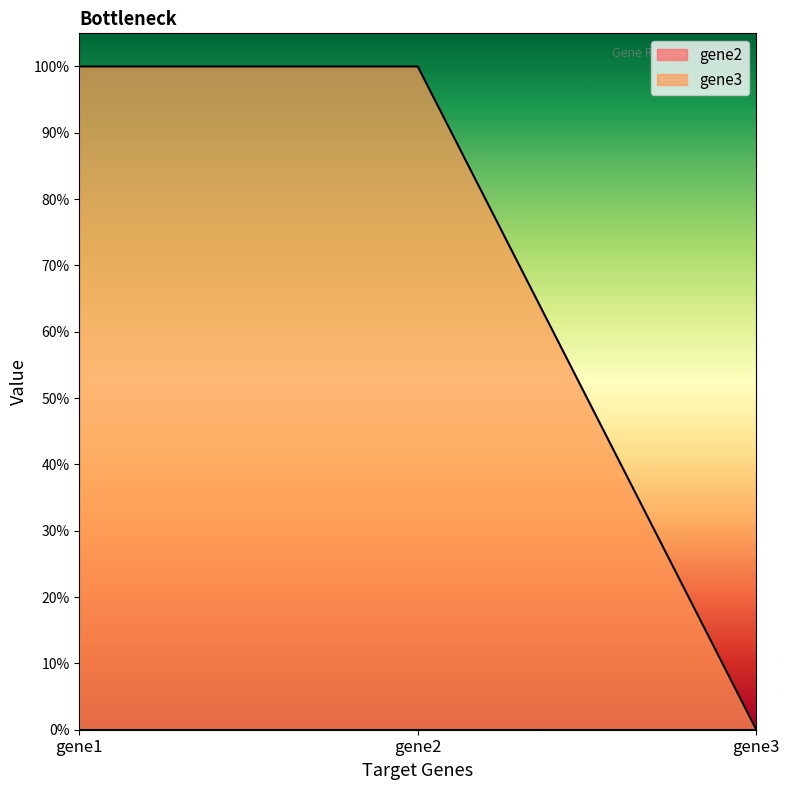

Reading left to right, transcribe all the data shown in this chart.

gene1=1	gene2=1	gene3=0